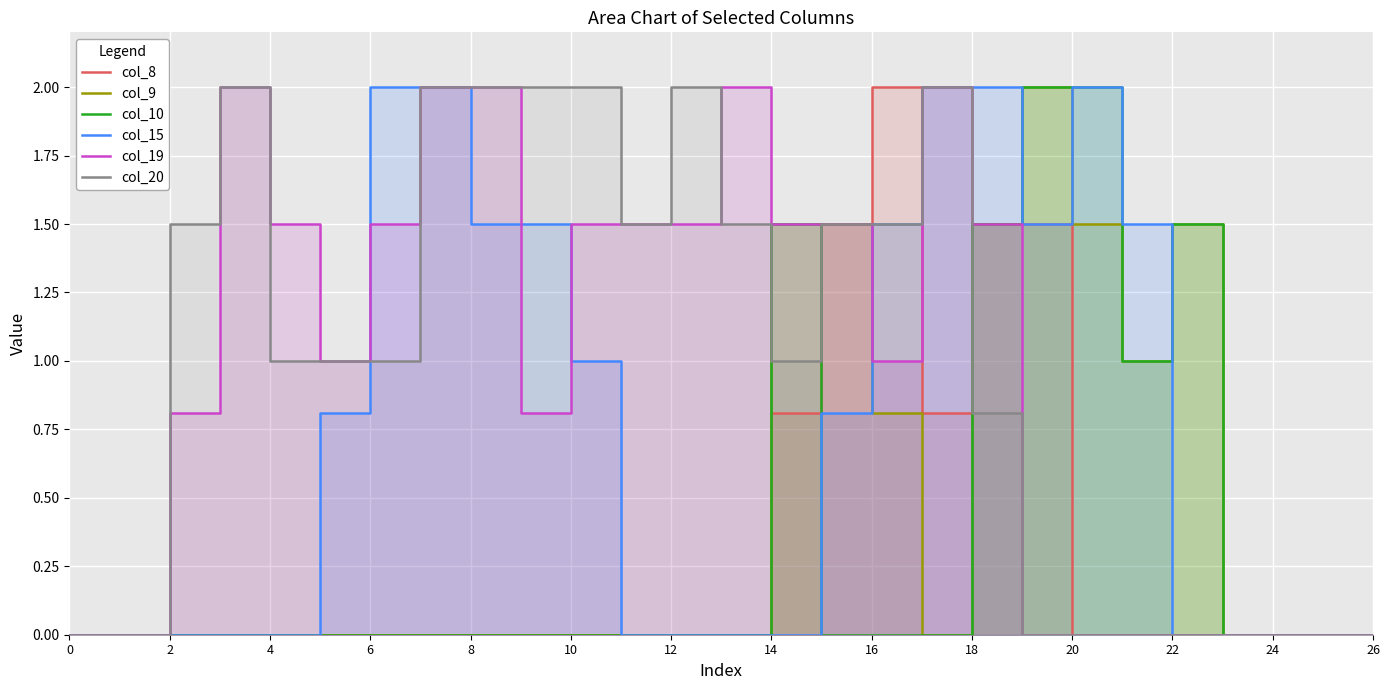

How many distinct data groups are displayed?

6